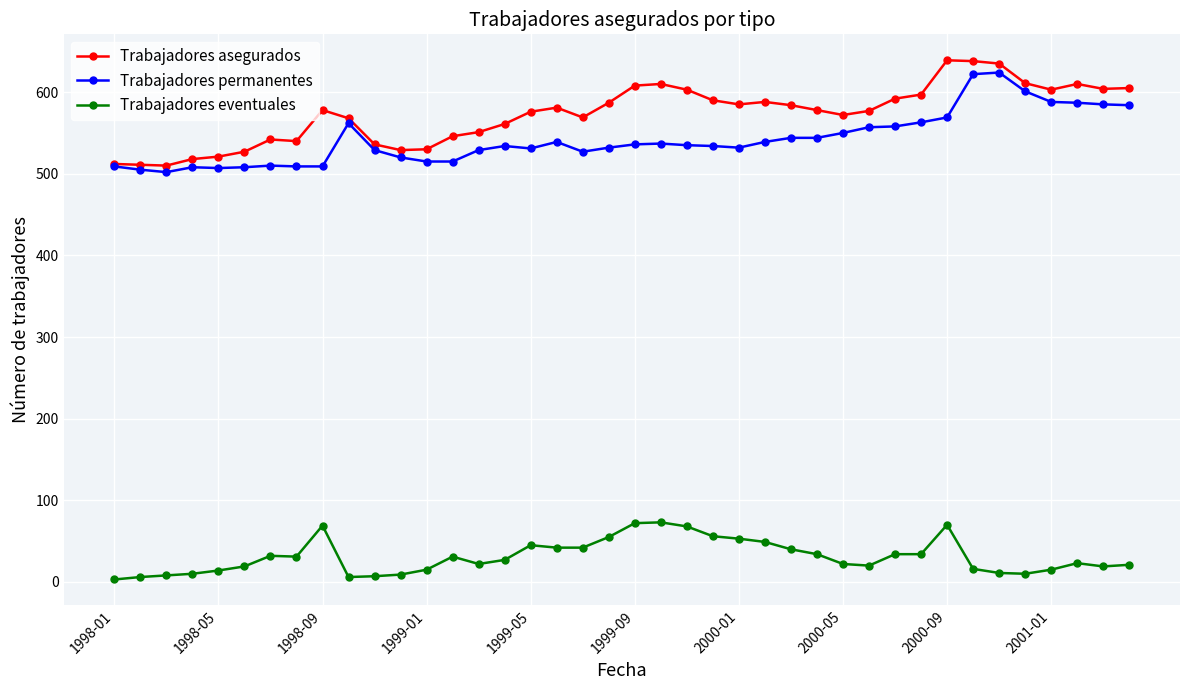

What is the difference between the maximum and minimum values in the Trabajadores asegurados series?

129